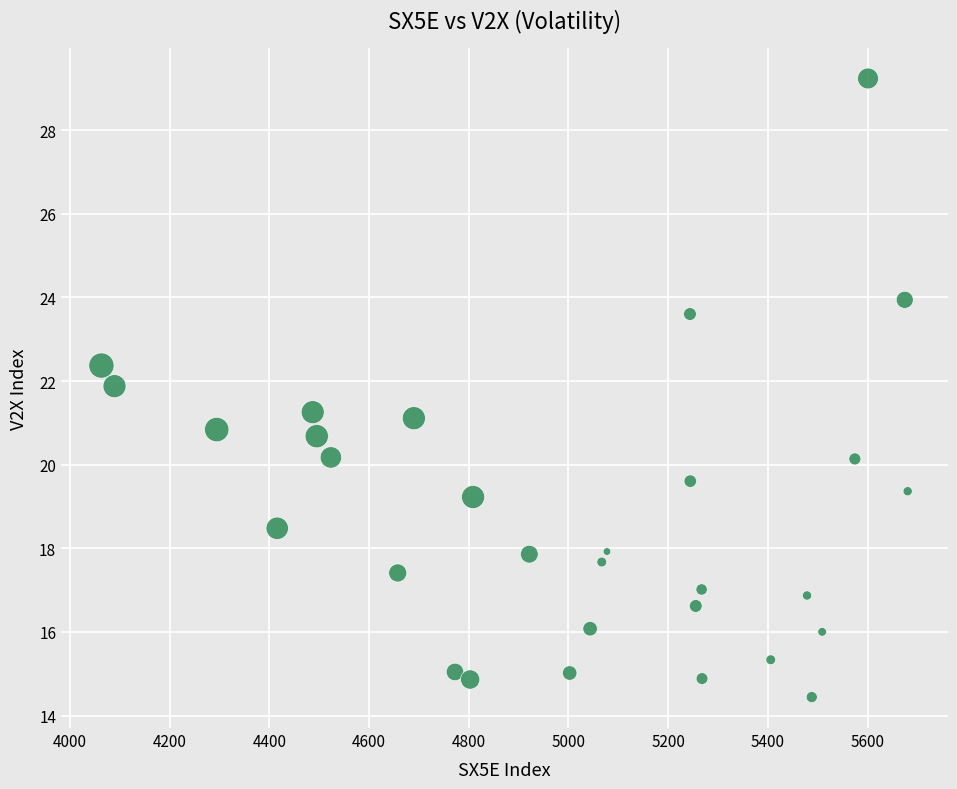

What is the range of Y values (max minus min)?

14.8